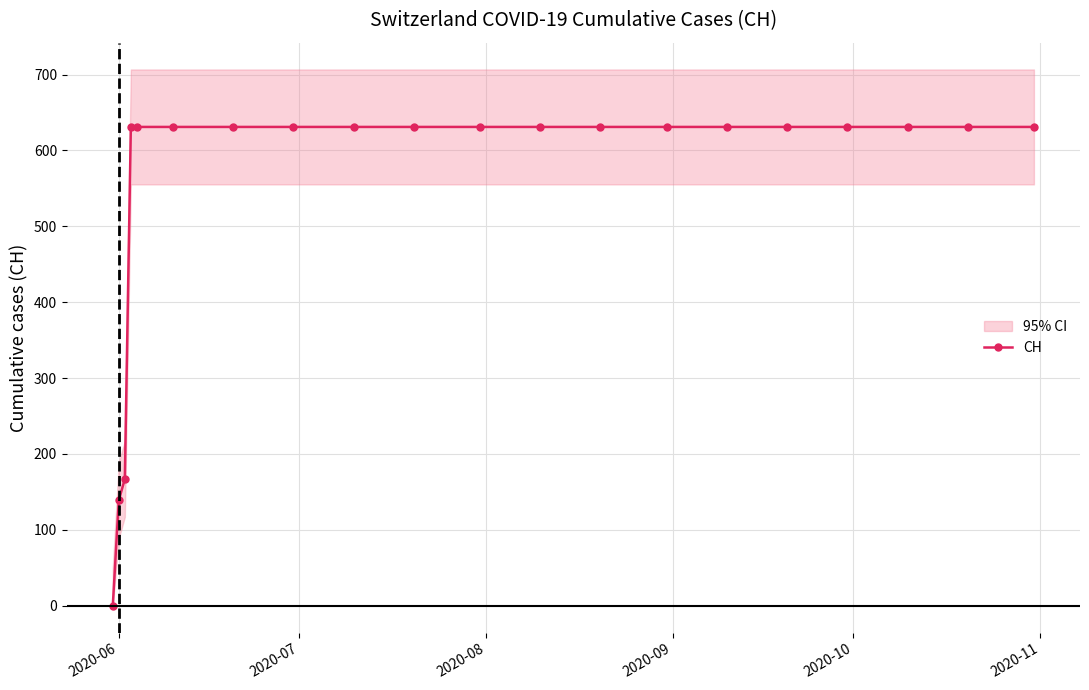

What is the maximum value for CH?

631